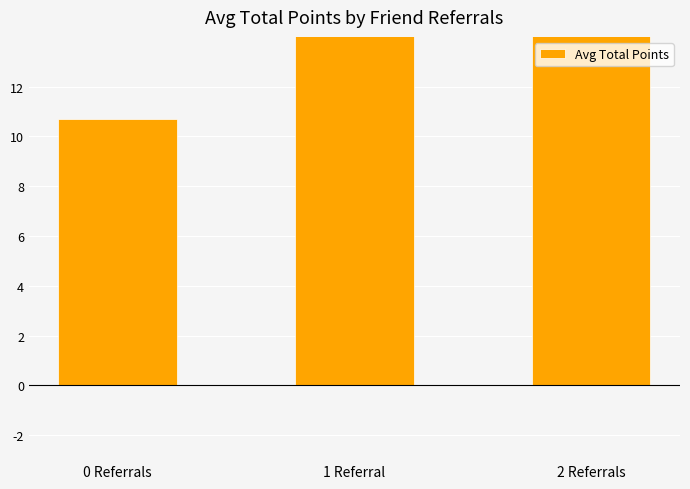

Count the values in the range 10 to 17.

3